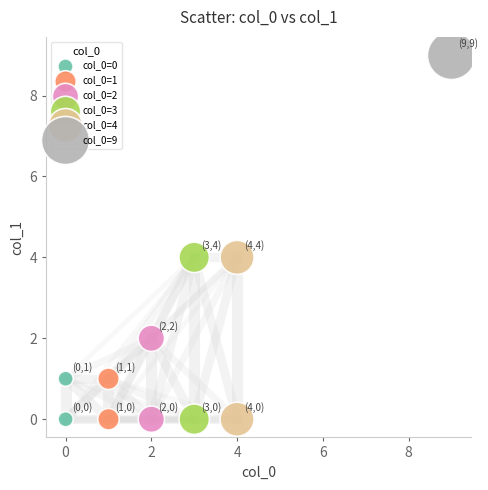

Which series contains the highest Y value?

col_0=9